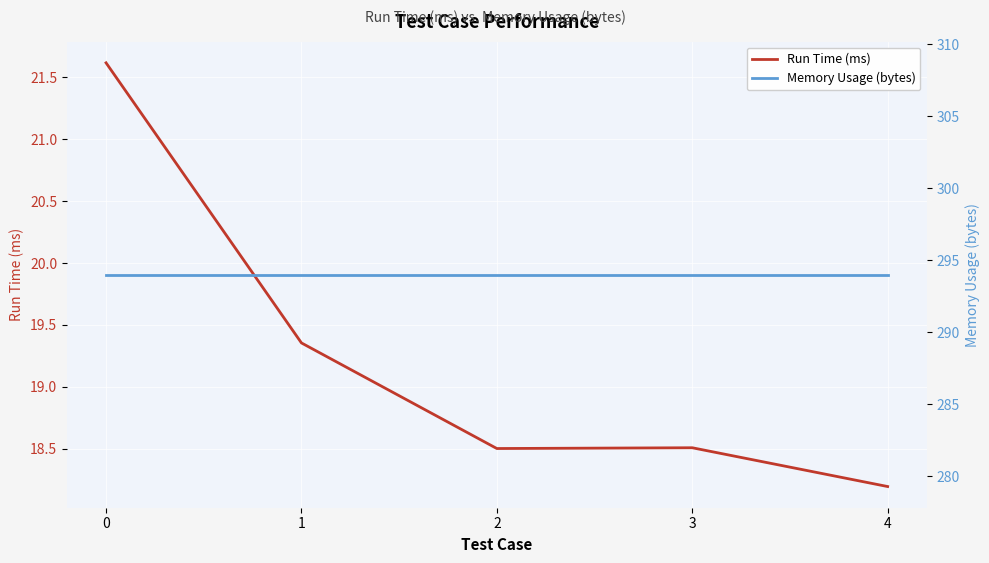

True or false: Run Time (ms) has more than 2 interior local peaks.

False